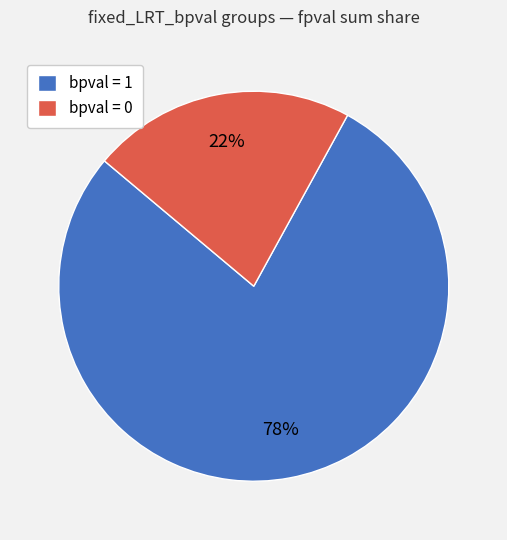

Between bpval = 0 and bpval = 1, which is larger?

bpval = 1